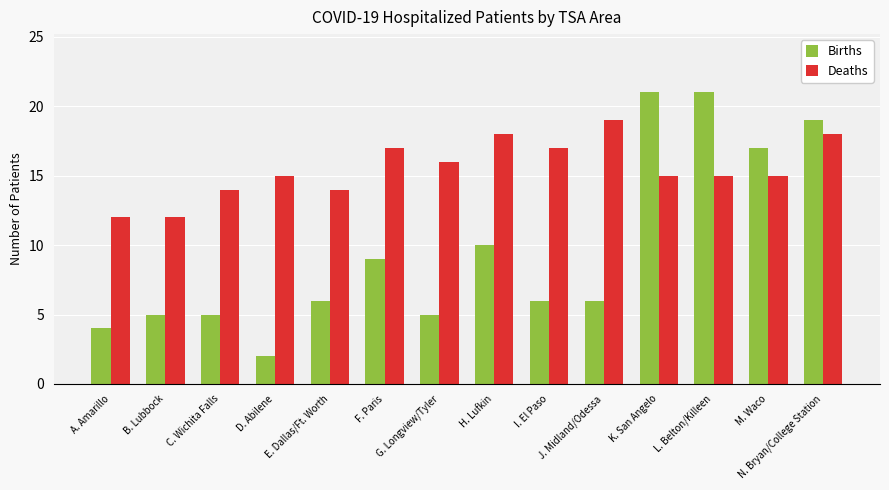

Does the chart contain stacked bars?

No